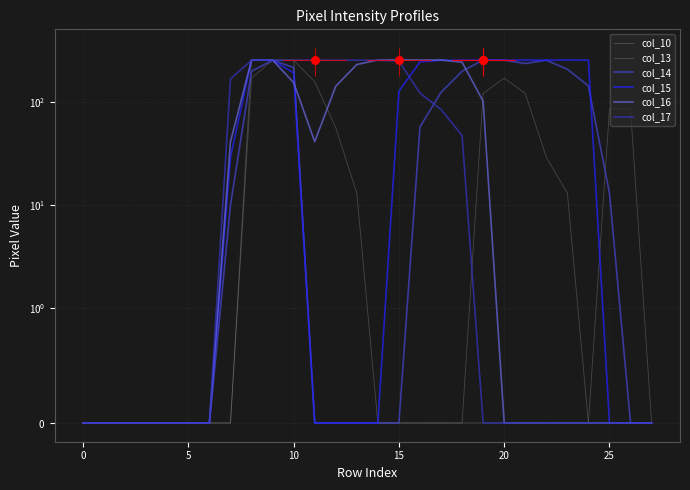

Is the value of col_13 at 15 greater than the value of col_17 at 0?

No